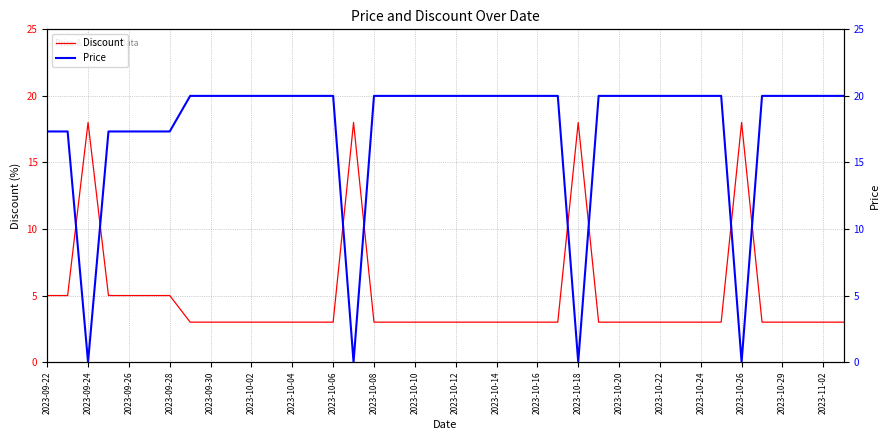

Rank the series by their maximum value, from highest to lowest.

Price, Discount